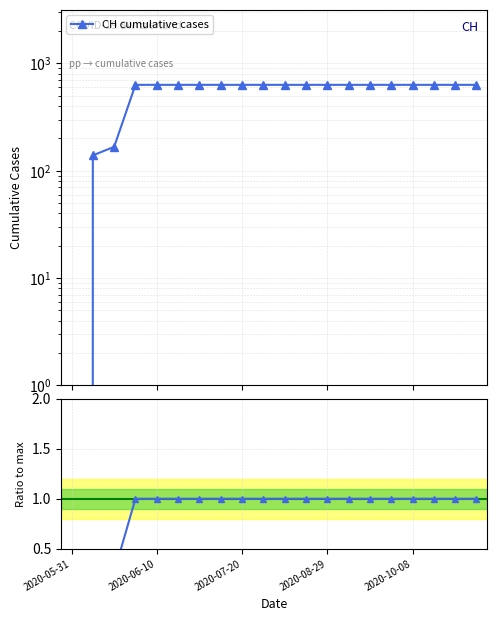

The CH cumulative cases series shows 631.0 at 18. True or false?

True